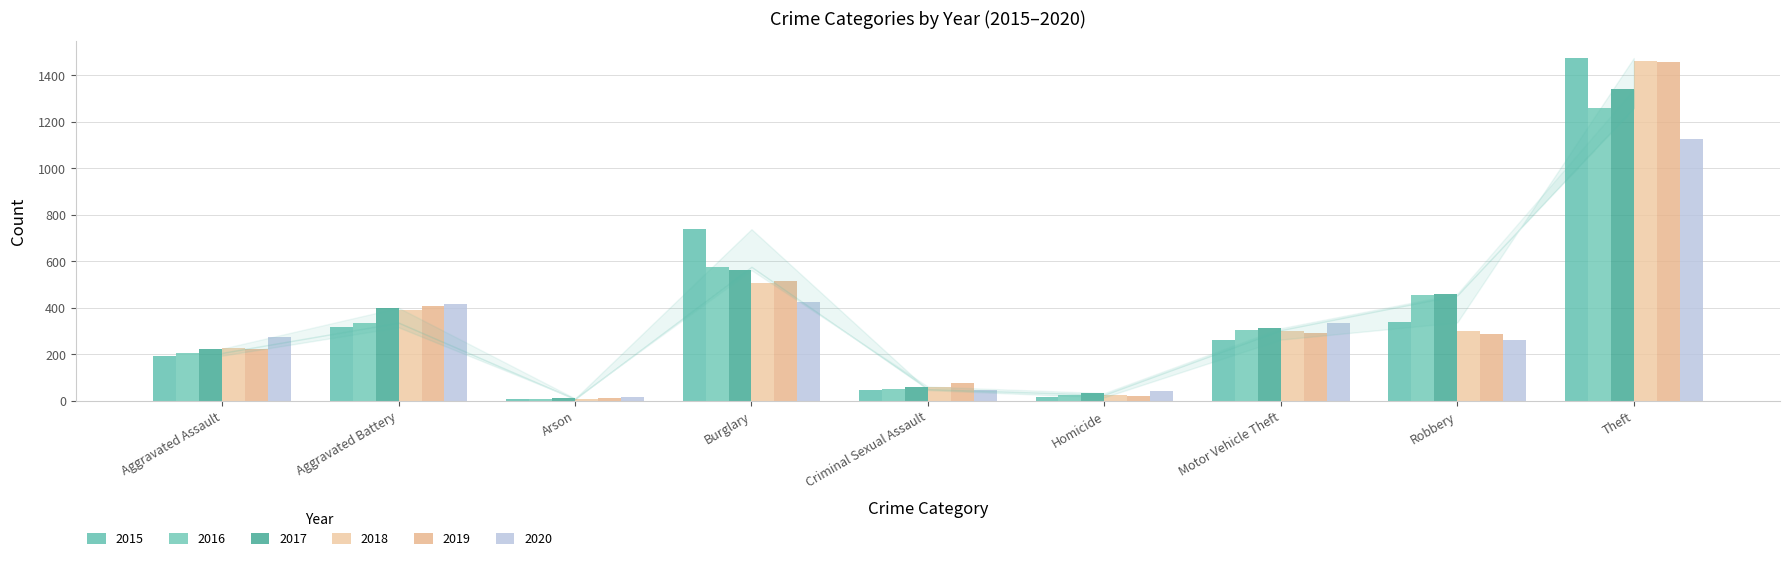

How many bars are there in total?

54